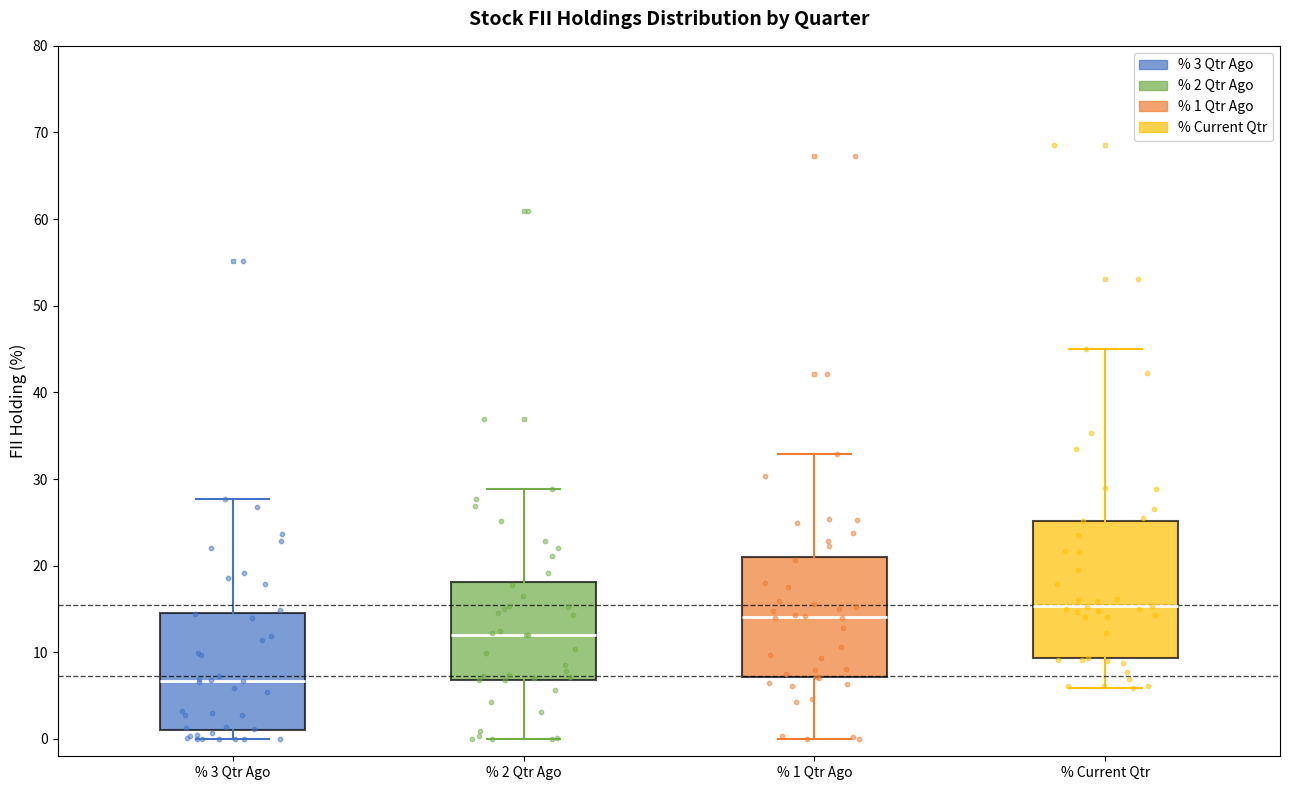

Which box is the tallest, from its lower edge to its upper edge?

% Current Qtr